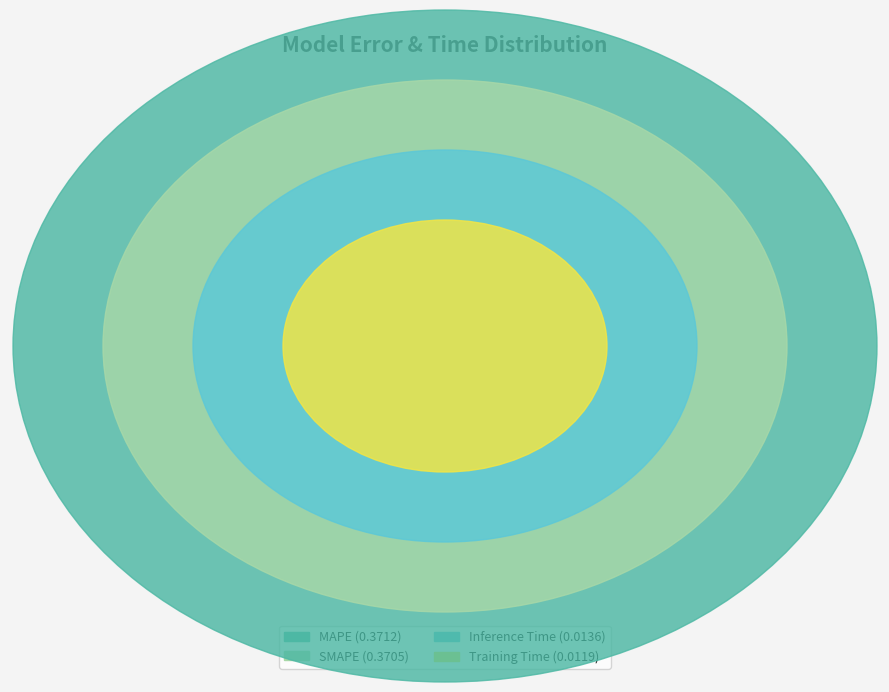

To the nearest percent, what is the difference between the largest and smallest slice percentages?

47%